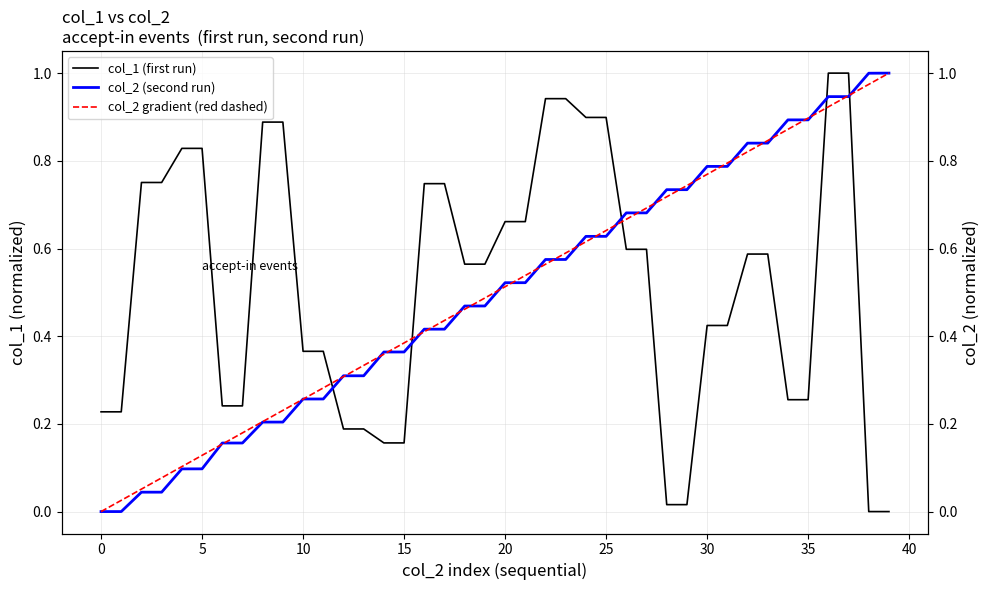

Which series ends up on top after the final intersection of col_2 (second run) and col_1 (first run)?

col_2 (second run)